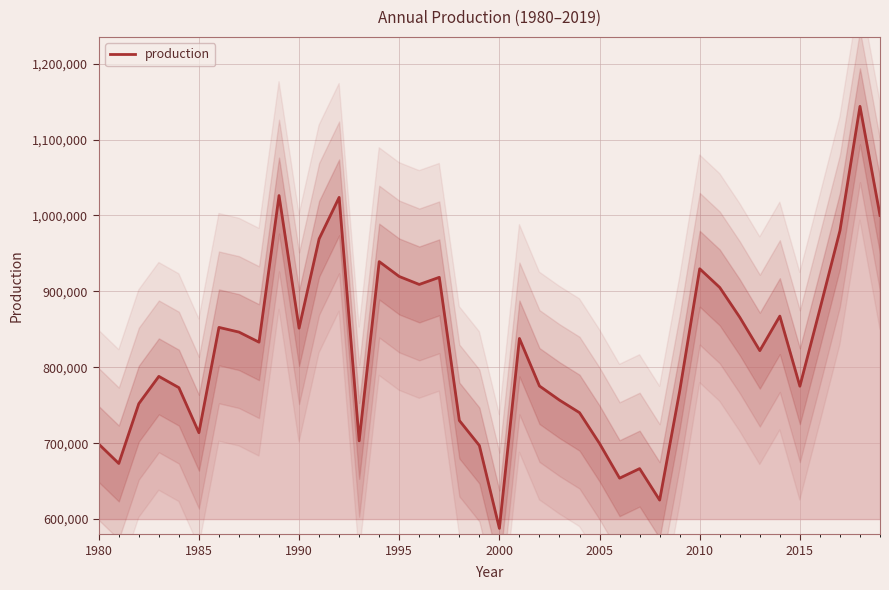

The value of production at 1980 is 698788. True or false?

True